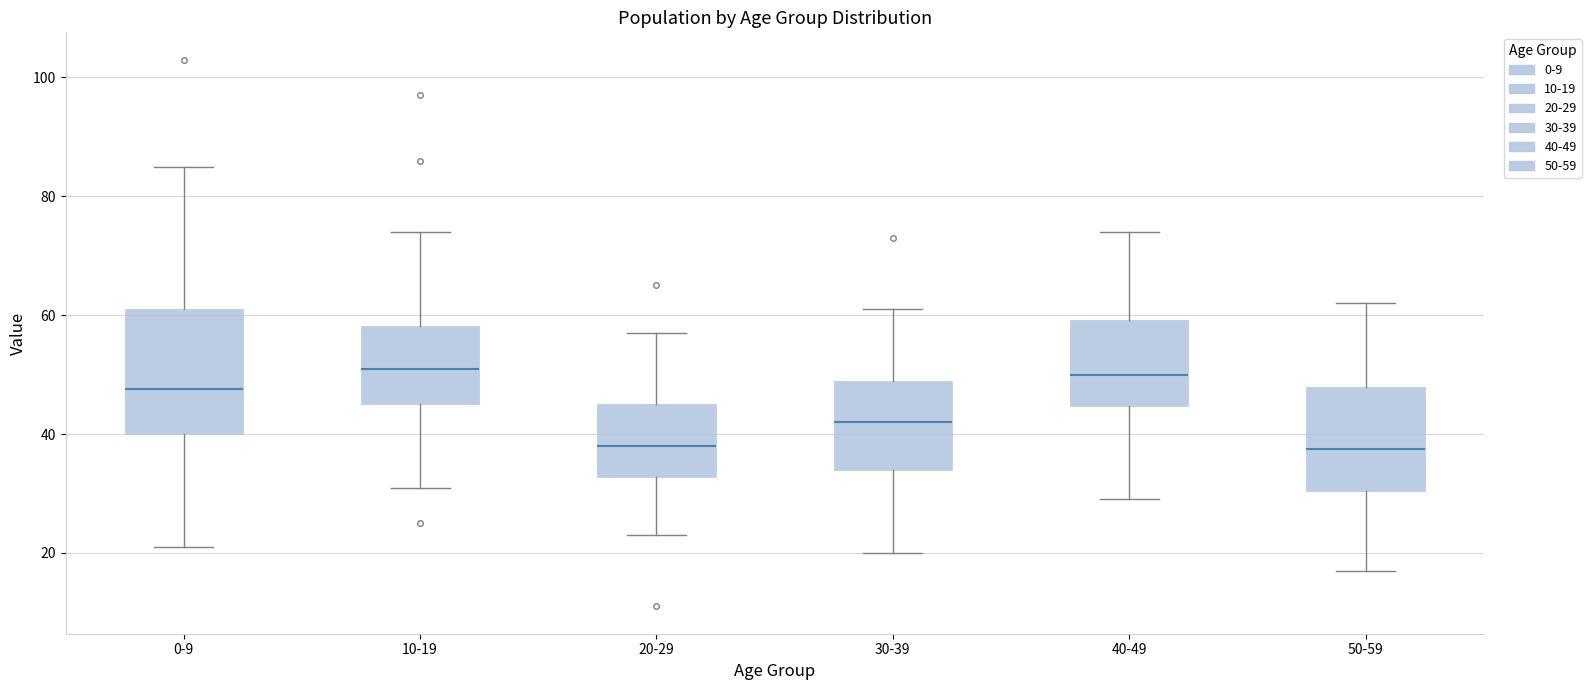

Where does the lower whisker of the box for 10-19 end on the y-axis? The values are not printed on the chart, so give them approximately, as read against the axis.

32